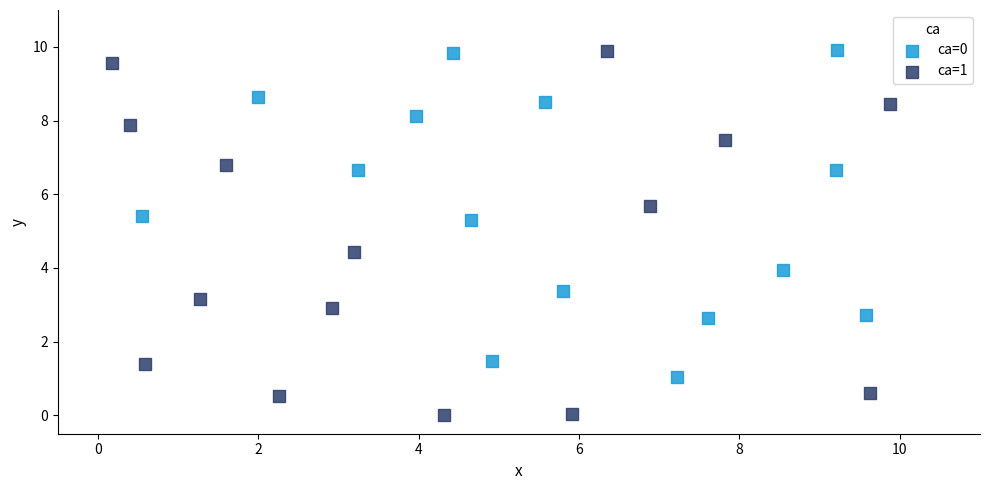

Which series reaches the minimum Y coordinate?

ca=1